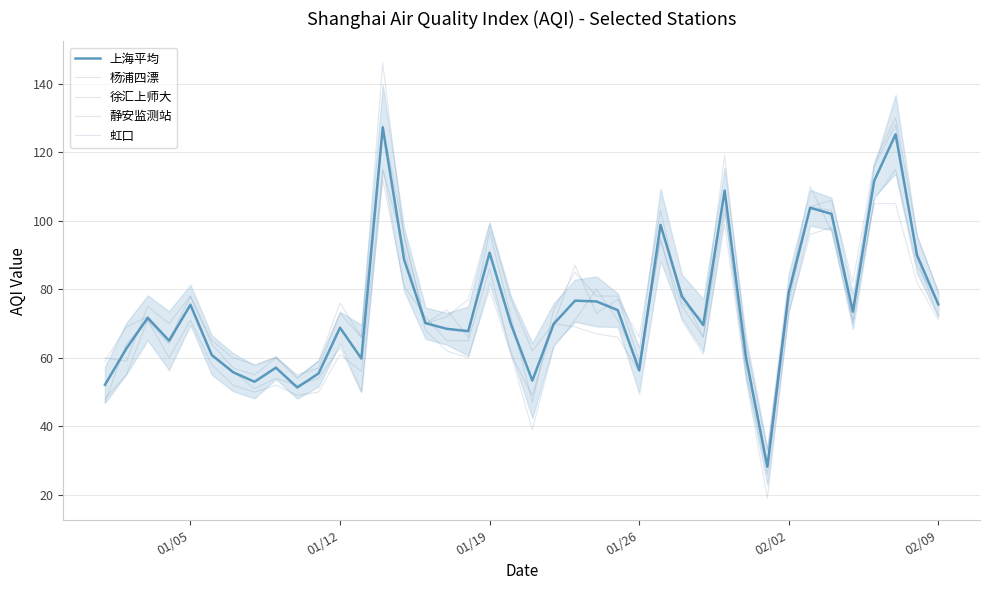

Does the chart display data point markers on the line(s)?

No